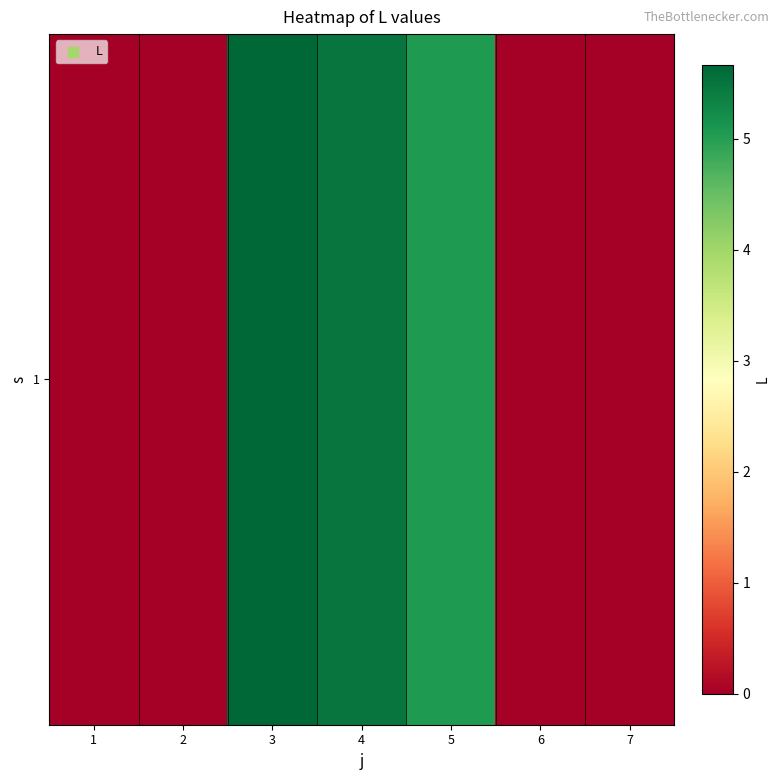

The value at 2 is -4.0. True or false?

False